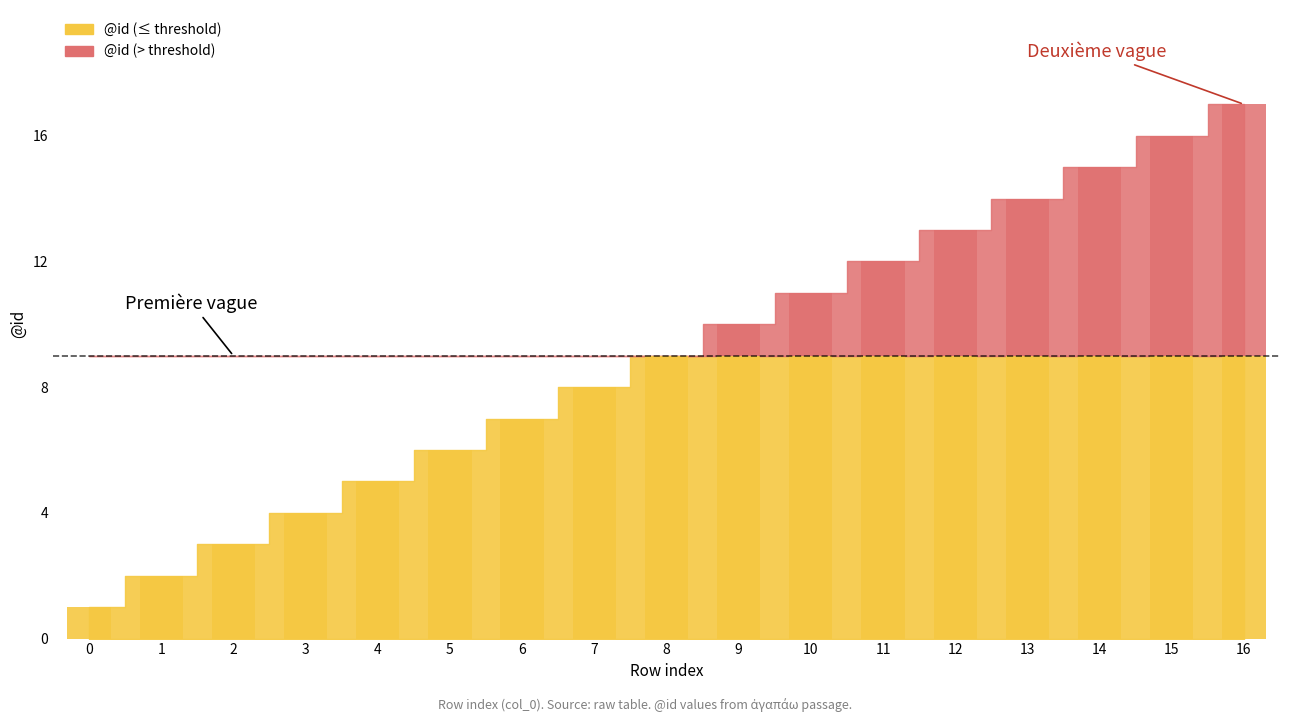

What is the value of the 6th bar from the left?

6